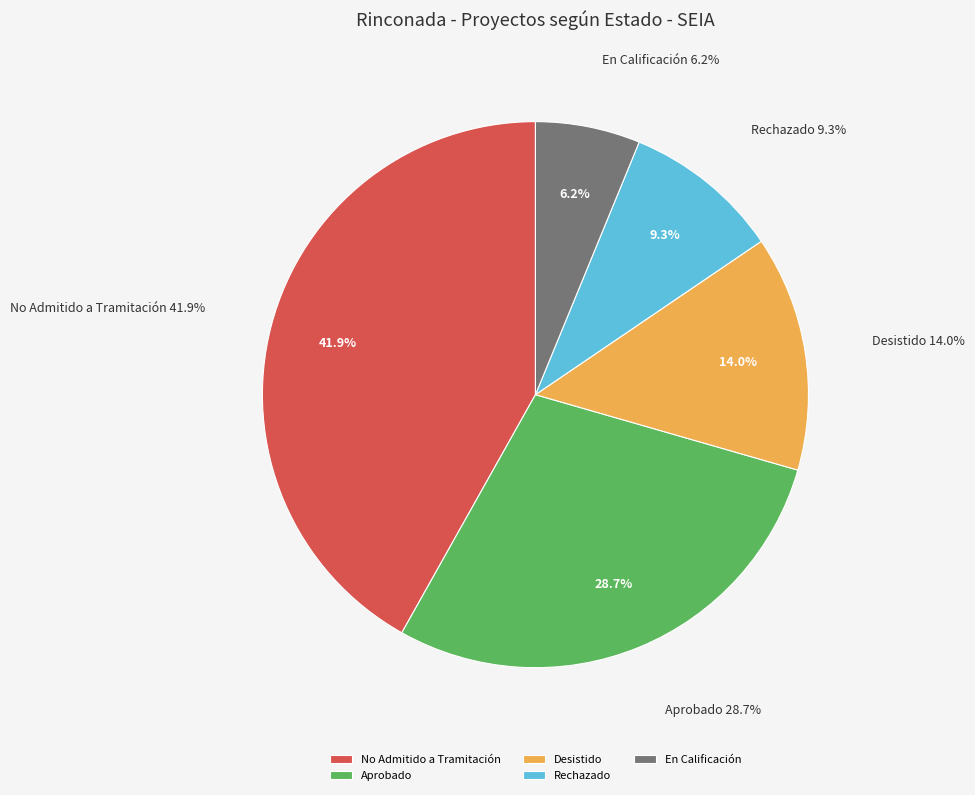

Combined, what portion of the pie is En Calificación and Aprobado?

34.9%